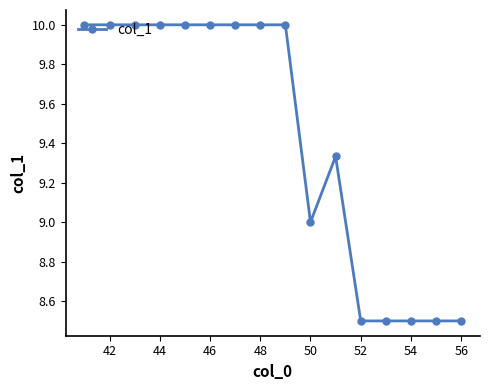

What is the difference between the maximum and second lowest values?

1.5